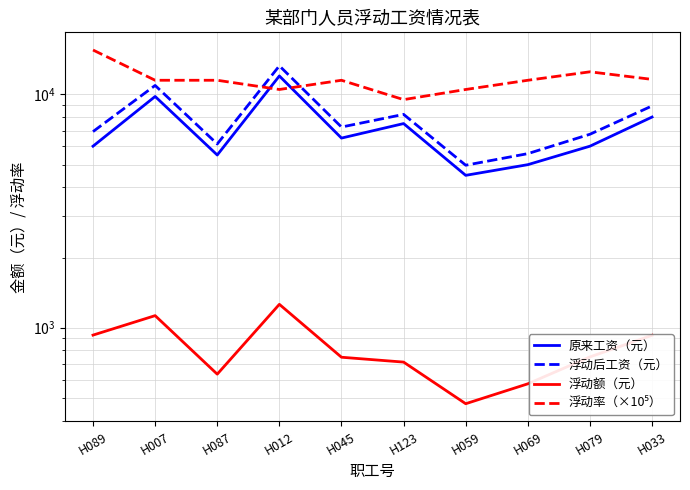

True or false: 原来工资（元） has a value of 12000.0 at H012.

True